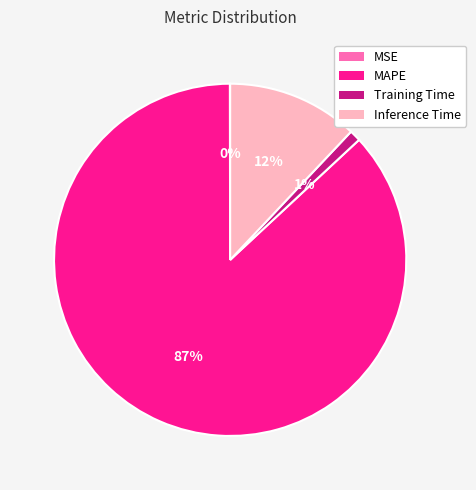

Is it true that Inference Time is 12% of the pie?

True